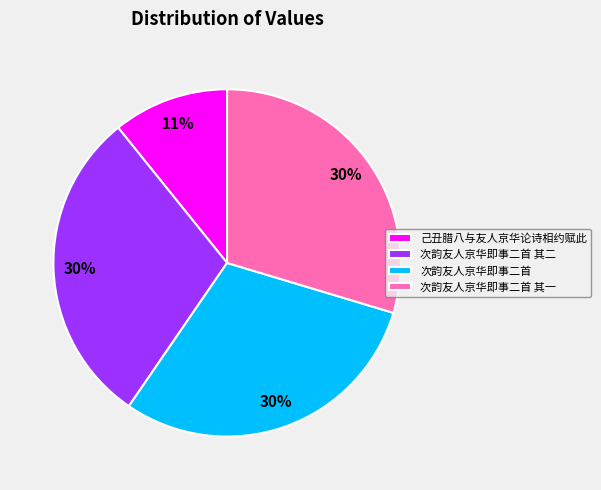

Does any single category account for the majority?

No